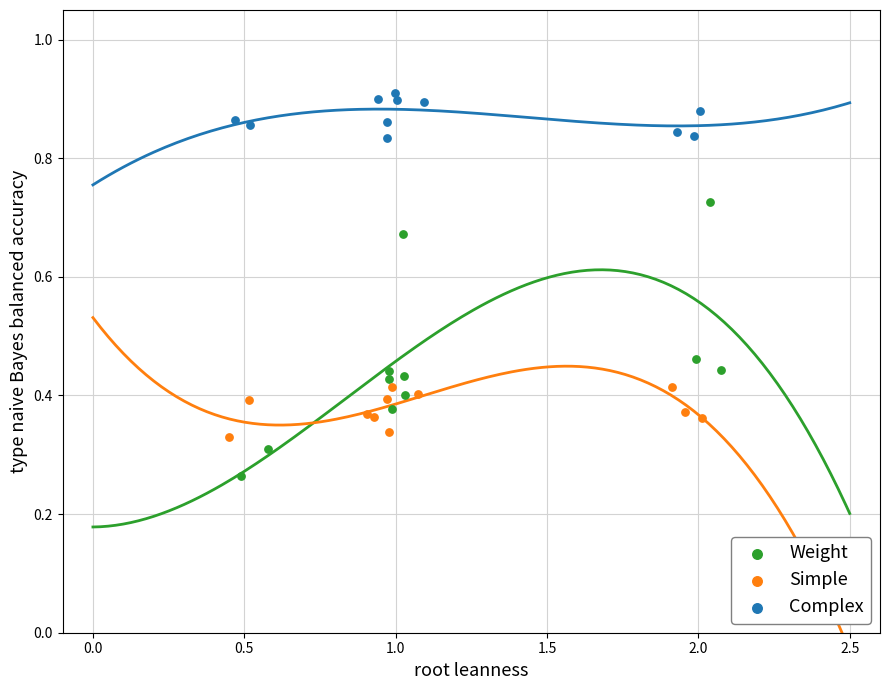

Which series has the largest Y range (max minus min)?

Weight